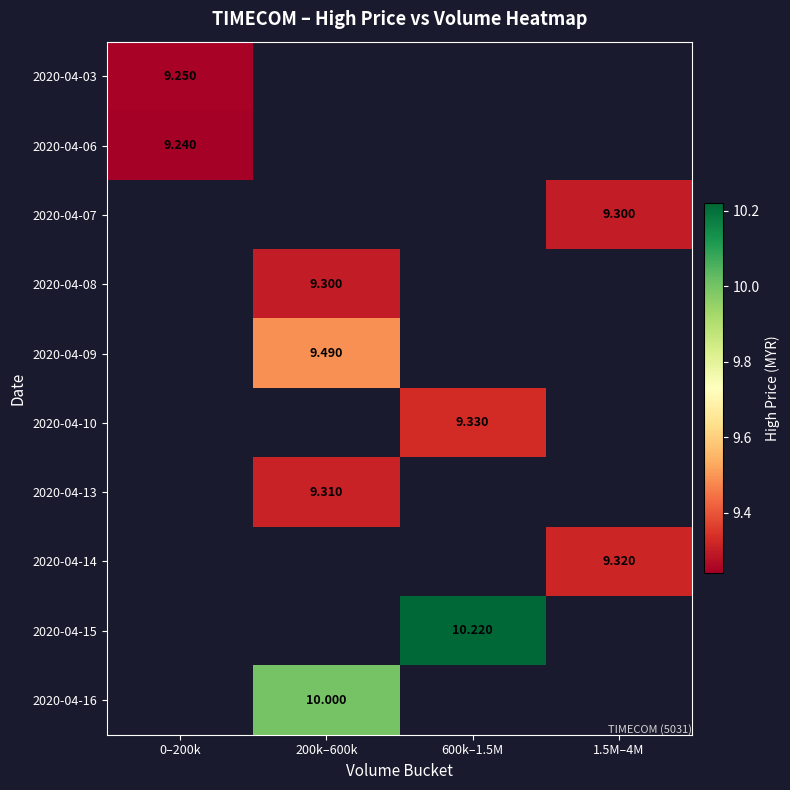

What is the maximum value shown in the chart?

10.2